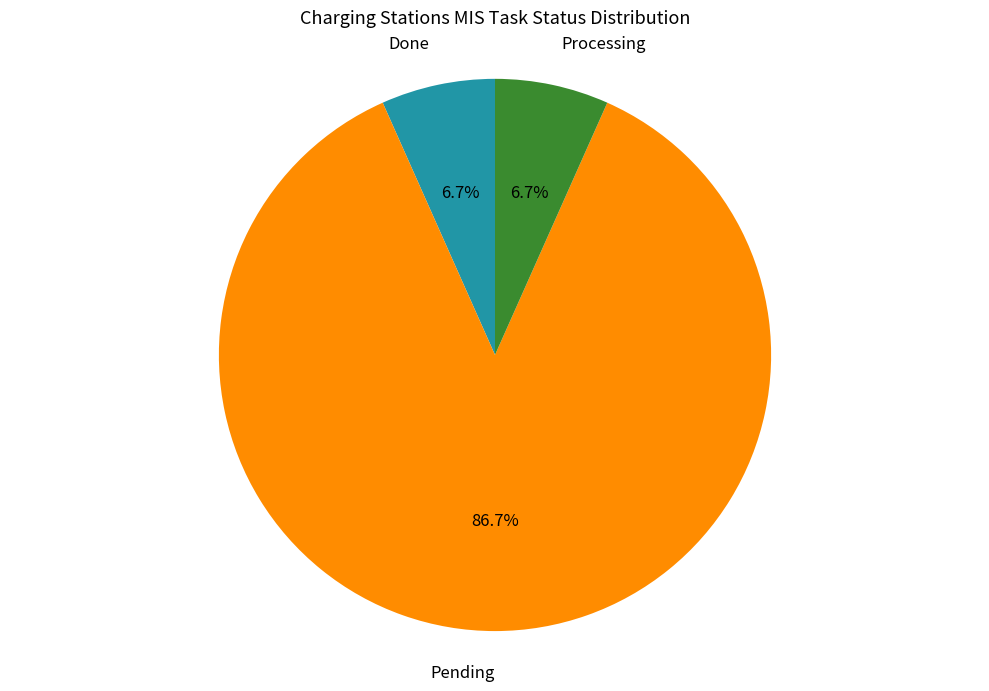

Is there a majority slice in this chart?

Yes